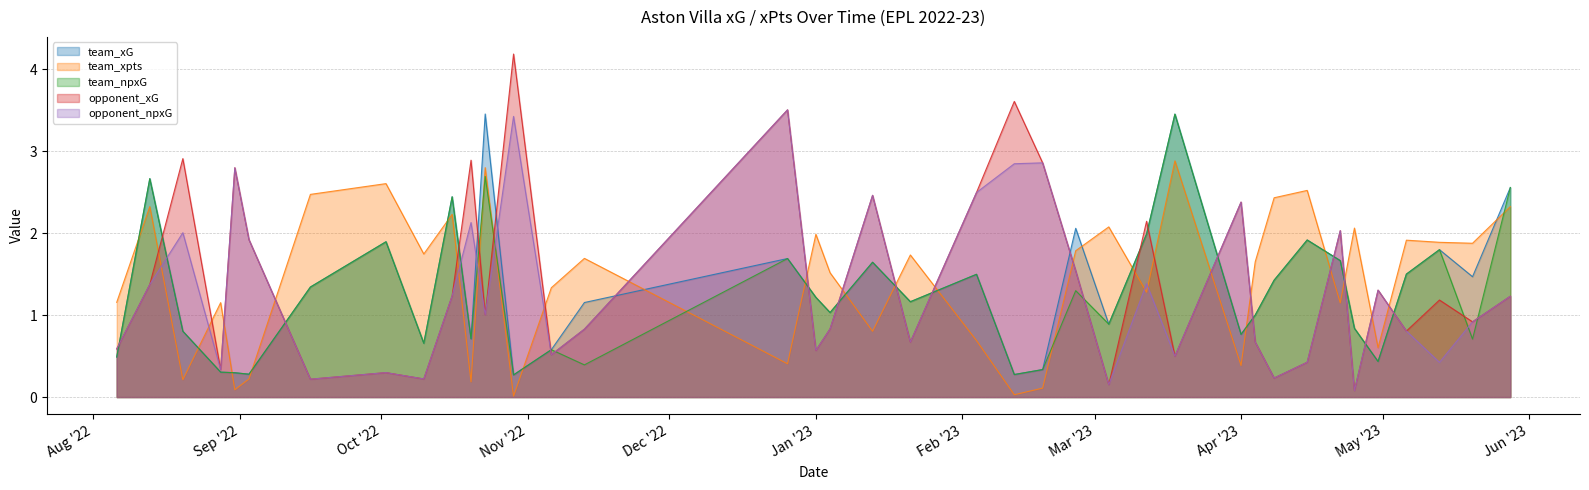

The team_xG series shows 1.6 at 2023-01-13. True or false?

True